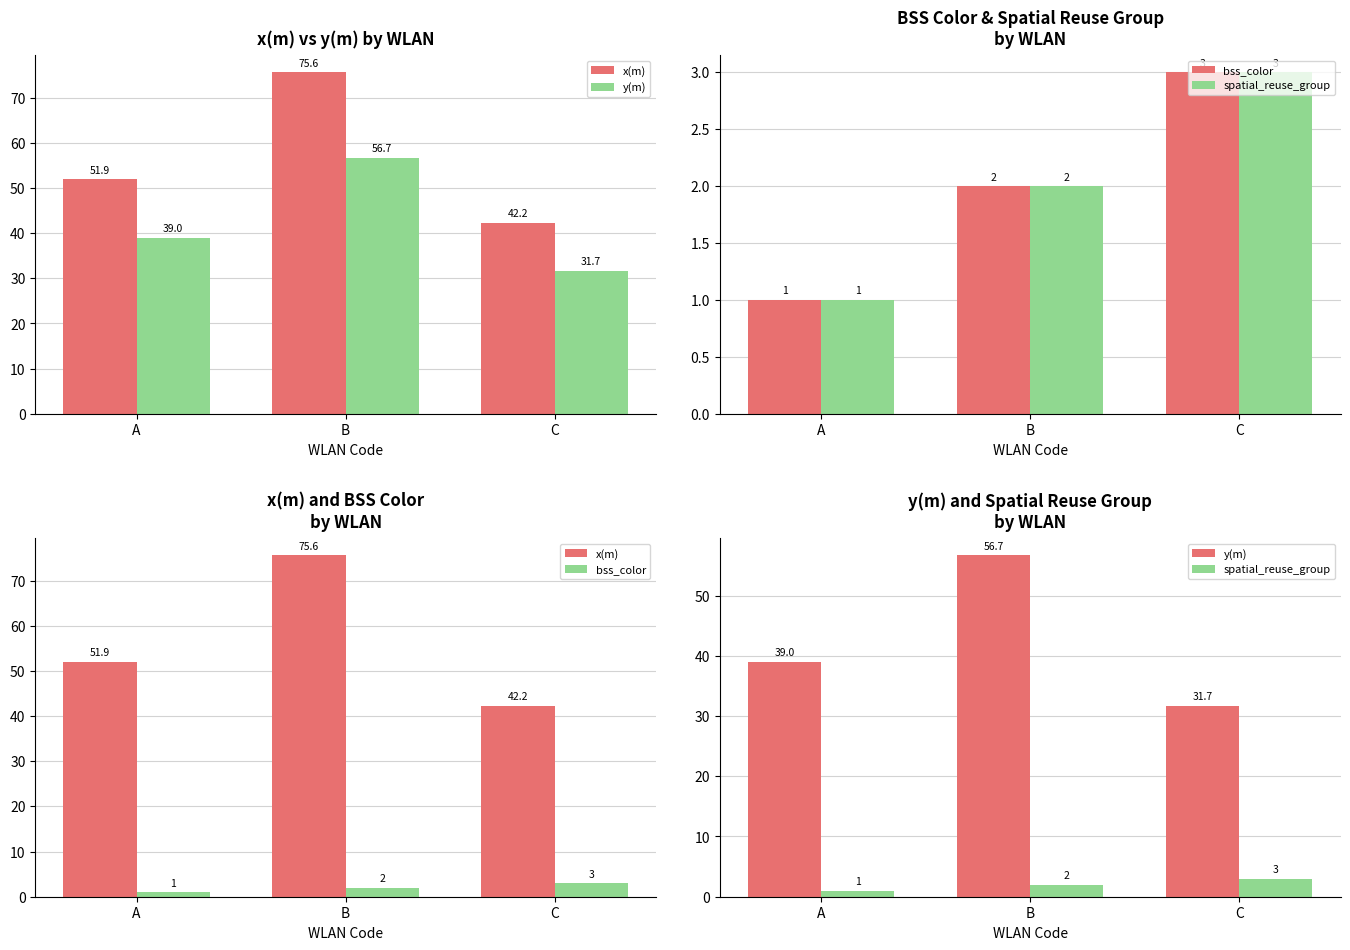

Reading left to right, what are all the values shown in this chart?

x(m): A=51.9	B=75.6	C=42.2
y(m): A=39.0	B=56.7	C=31.7
bss_color: A=1.0	B=2.0	C=3.0
spatial_reuse_group: A=1.0	B=2.0	C=3.0